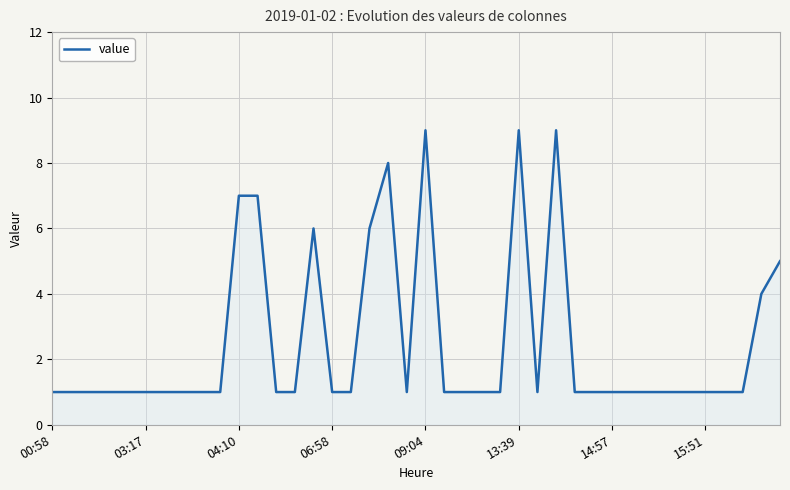

What is the maximum value shown in the chart?

9